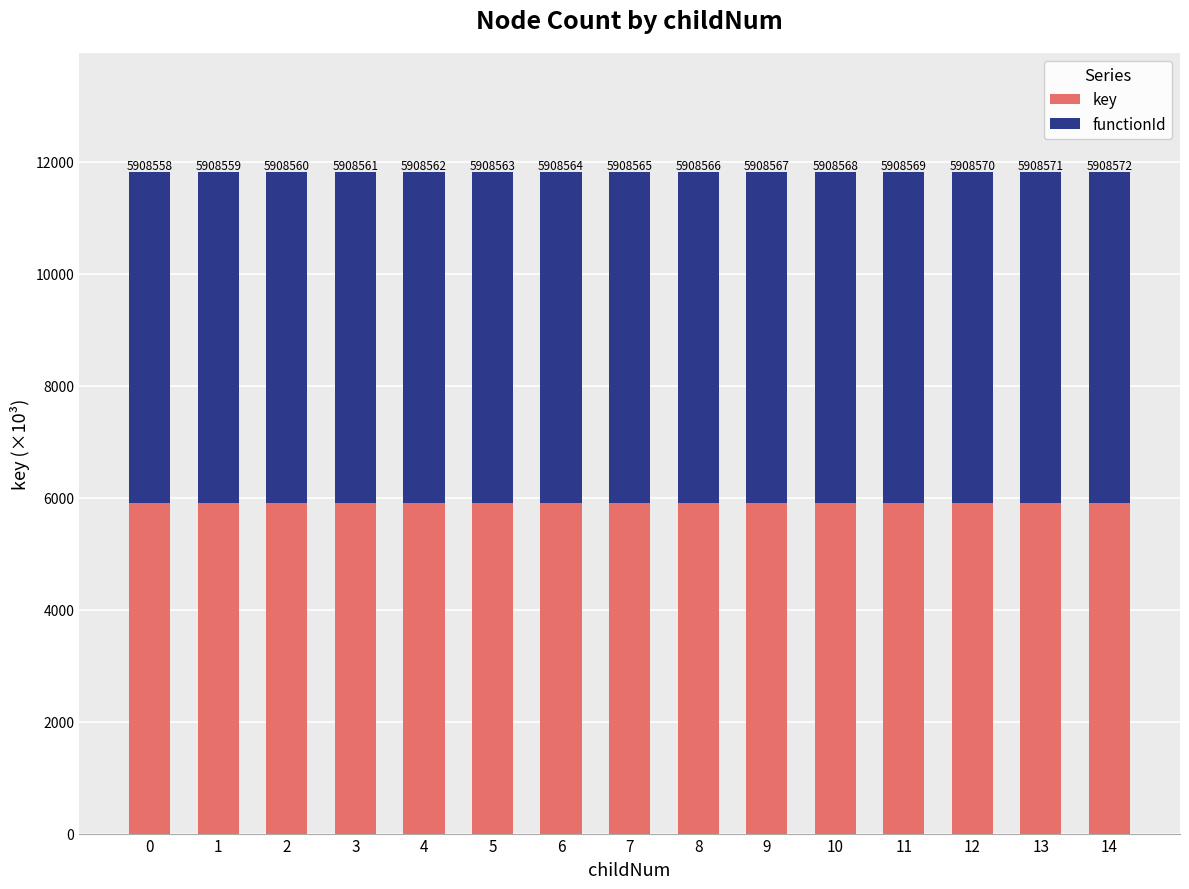

What are all the series names shown in the legend?

key, functionId